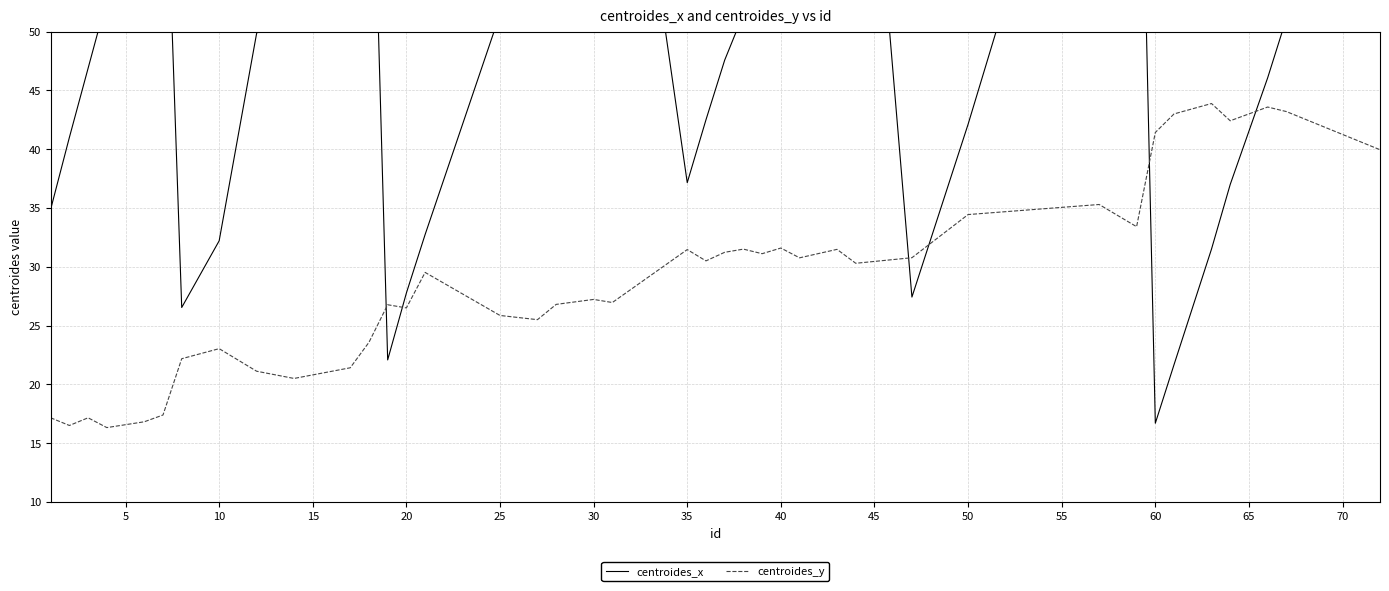

Is the value of centroides_x at 65 greater than the value of centroides_y at 39?

No